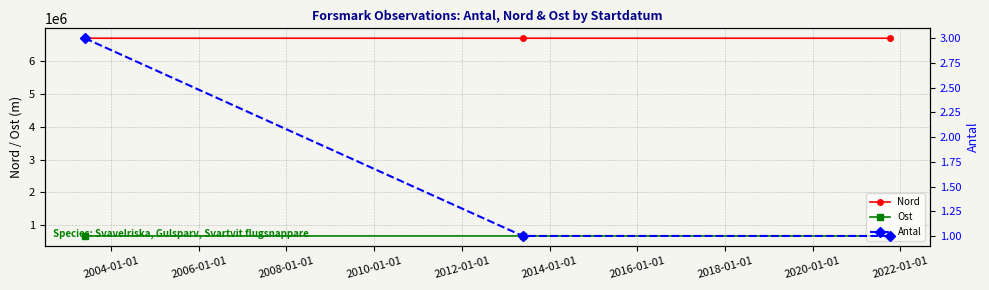

At how many categories does at least one series exceed 66761?

3